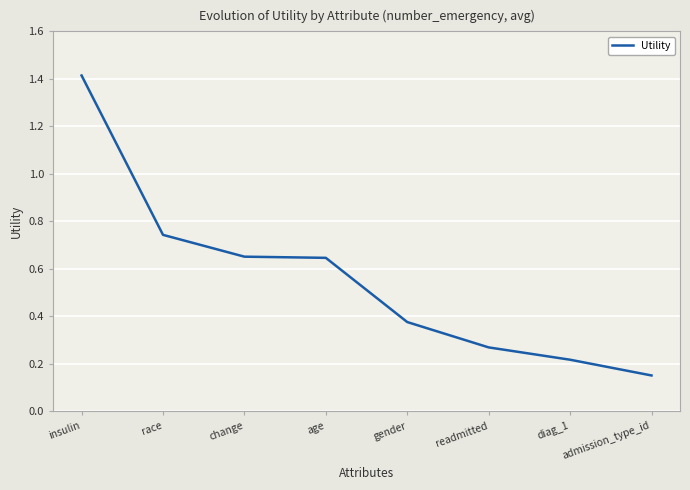

What position from the left is readmitted?

6